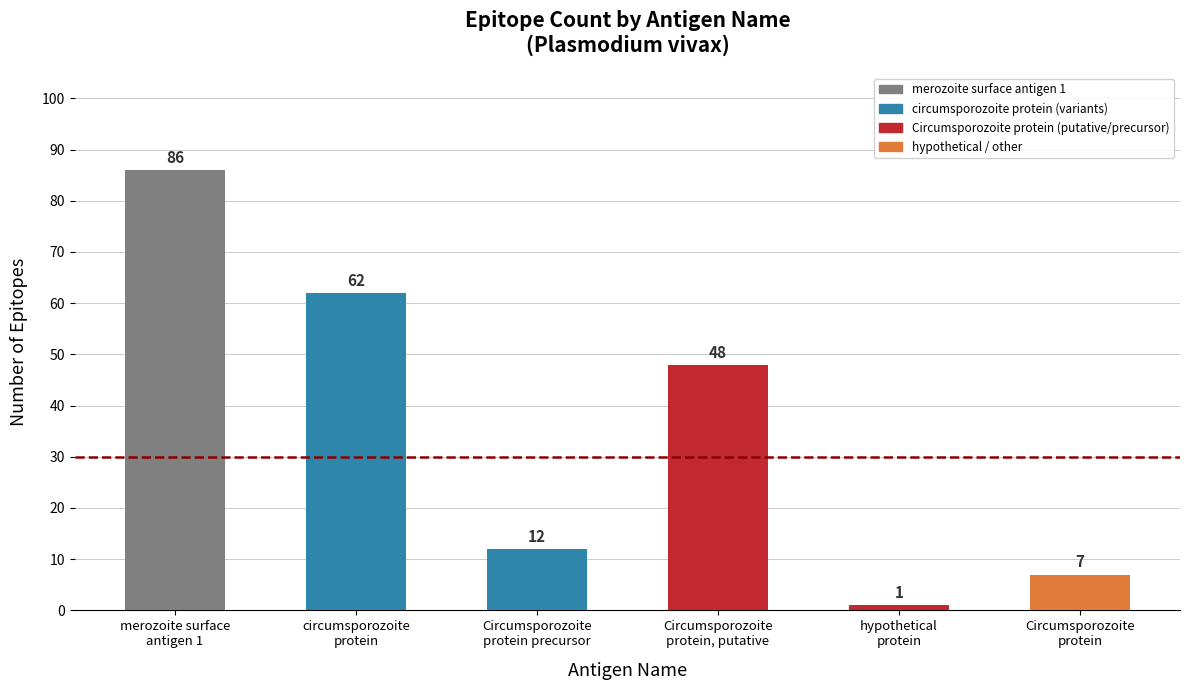

The chart shows a value of 48 at Circumsporozoite
protein, putative. True or false?

True